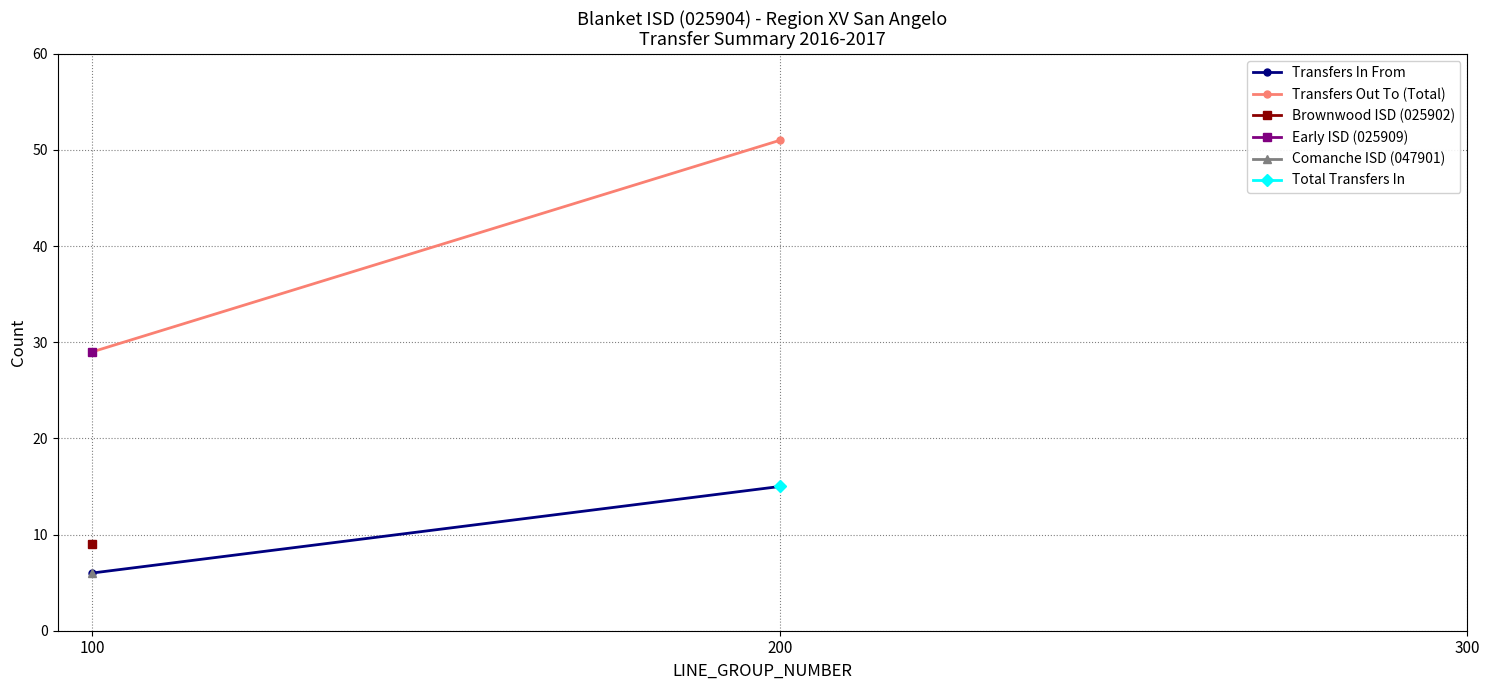

How many categories are shown in the chart?

3